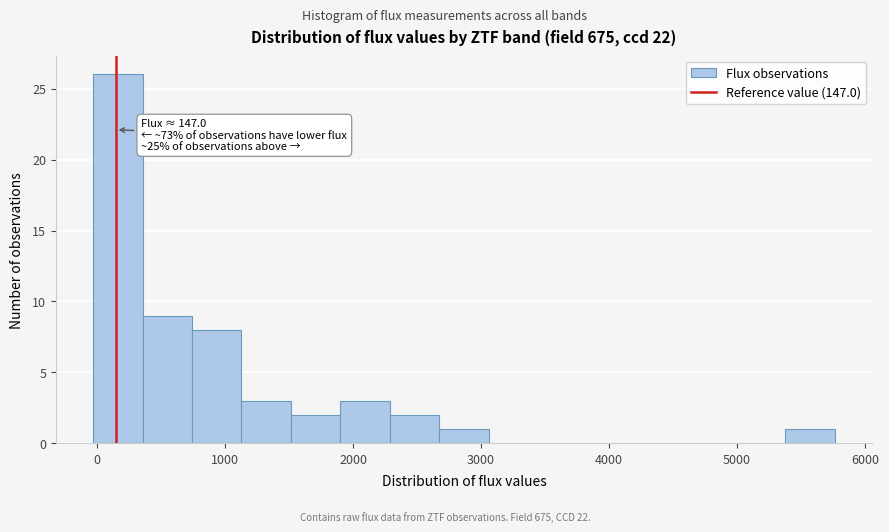

Read against the x-axis, roughly where is the centre of the tallest bar?

200